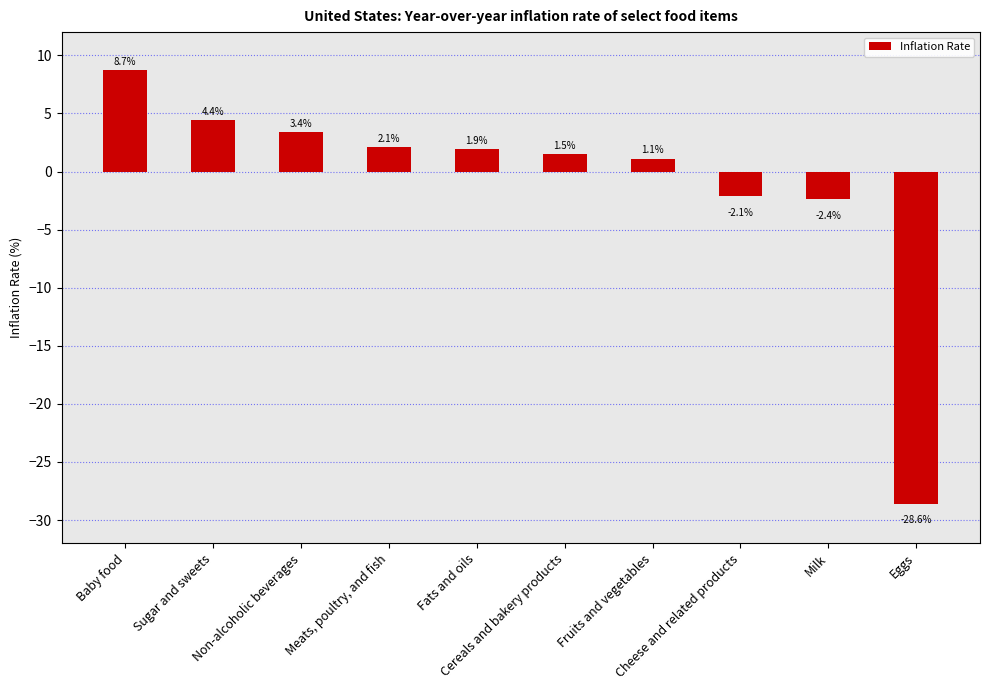

What position from the right is Milk?

2